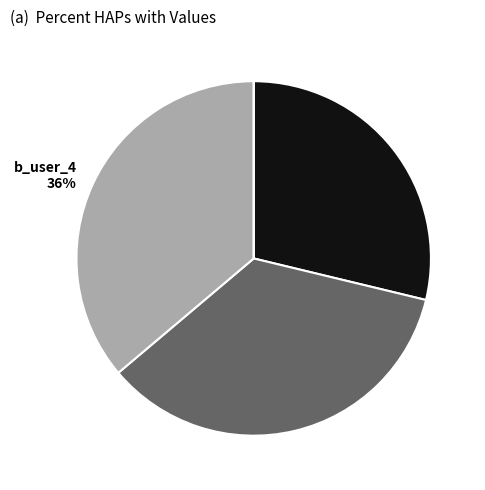

What is the smallest slice in the pie chart?

b_user_3